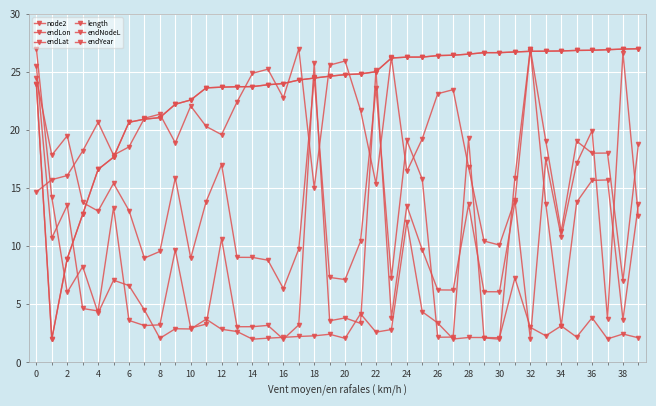

How many intersections are there between endNodeL and endLon?

7